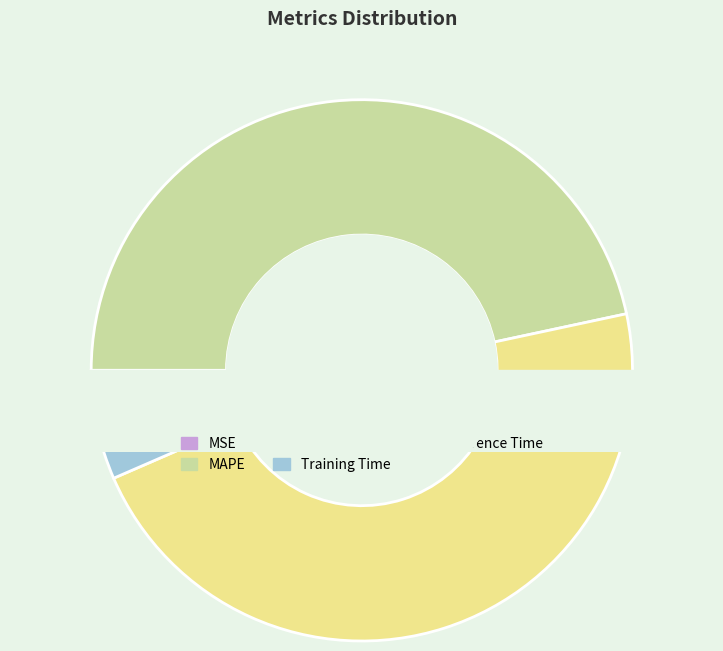

Count the number of slices in the pie.

5